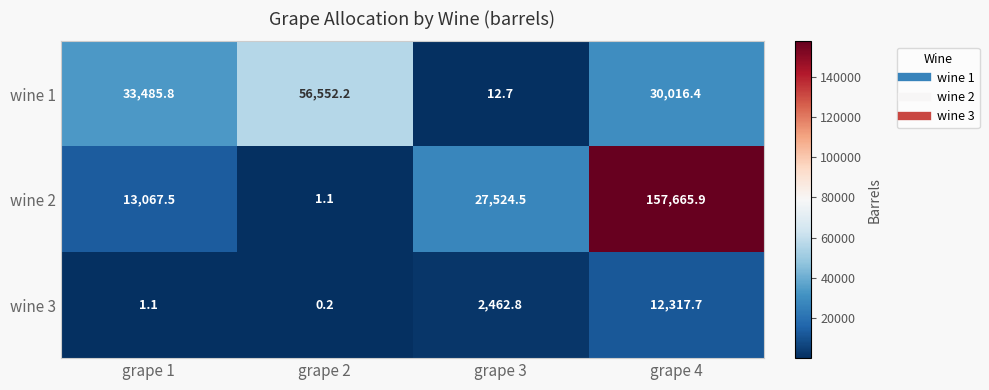

Rank the series by their maximum value, from highest to lowest.

wine 2, wine 1, wine 3